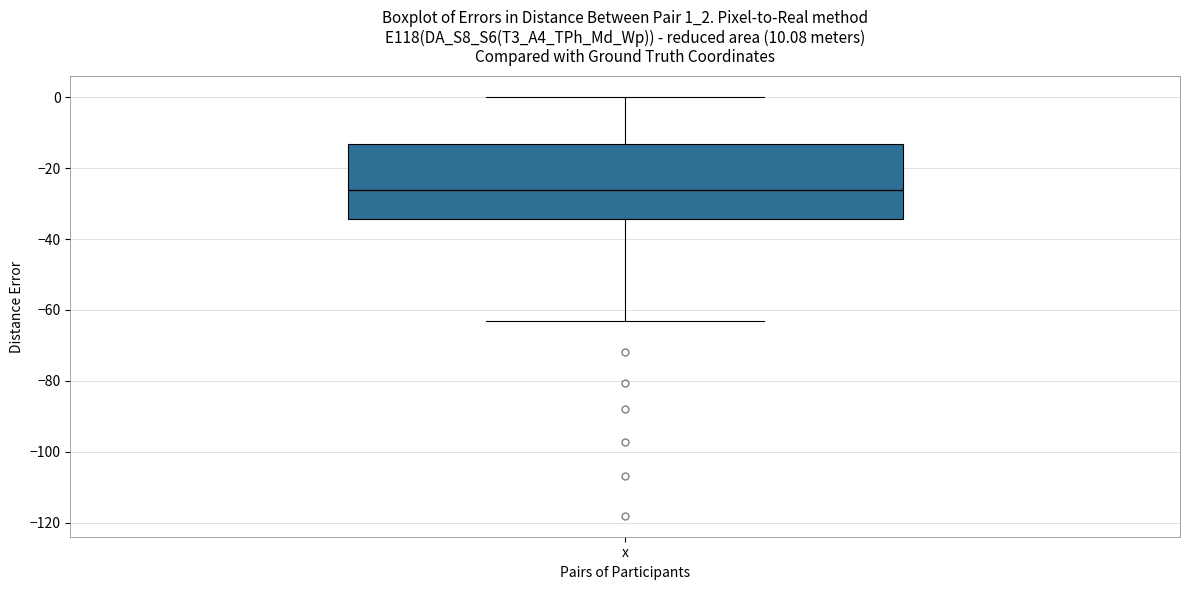

Transcribe this box plot: give where the median line is, the range the box spans, and where the two whiskers end, as read against the y-axis. The values are not printed on the chart, so give them approximately, as read against the axis.

median -26, box -34 to -14, whiskers -64 to 0